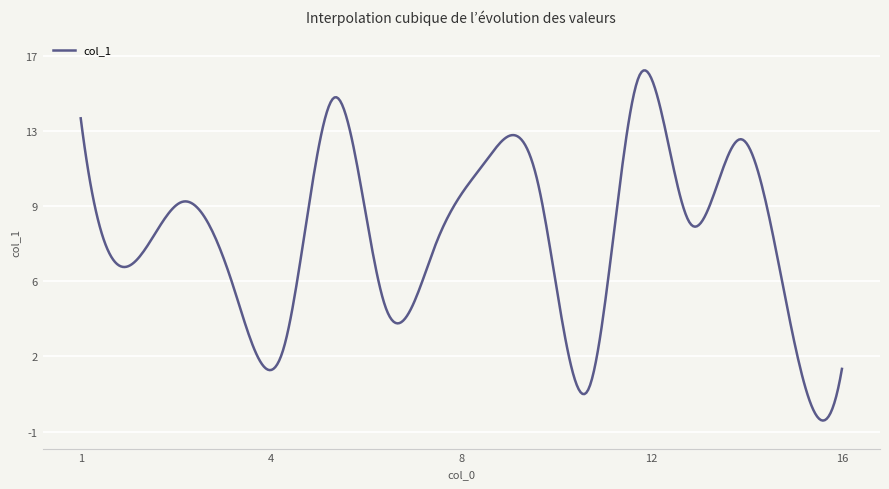

Which category has the highest value across all series?

12